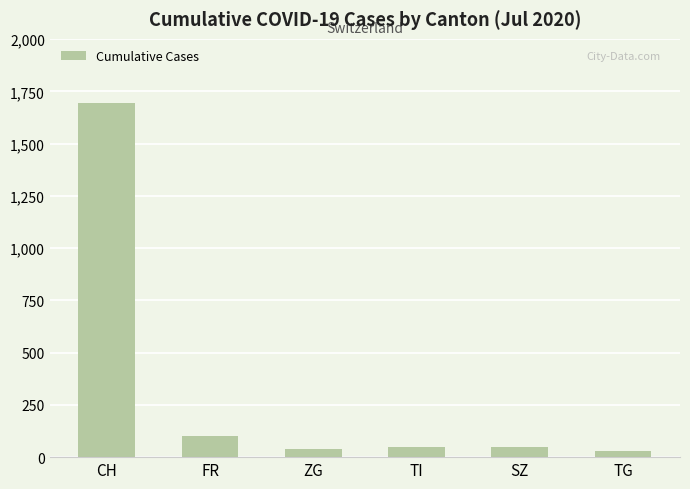

At which label does the data first exceed 50?

CH